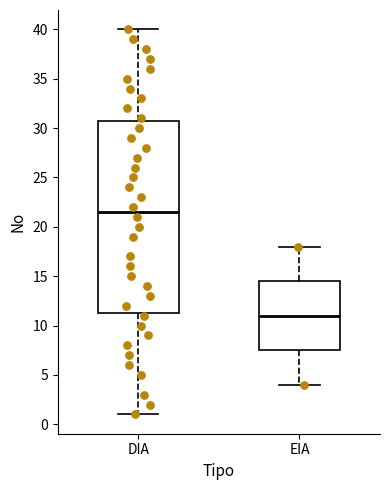

Reading left to right, read every box against the y-axis: the position of its median line, the range the box covers, and the ends of its whiskers. The values are not printed on the chart, so give them approximately, as read against the axis.

DIA: median 21.5, box 11.5 to 31.0, whiskers 1.0 to 40.0
EIA: median 11.0, box 7.5 to 14.5, whiskers 4.0 to 18.0